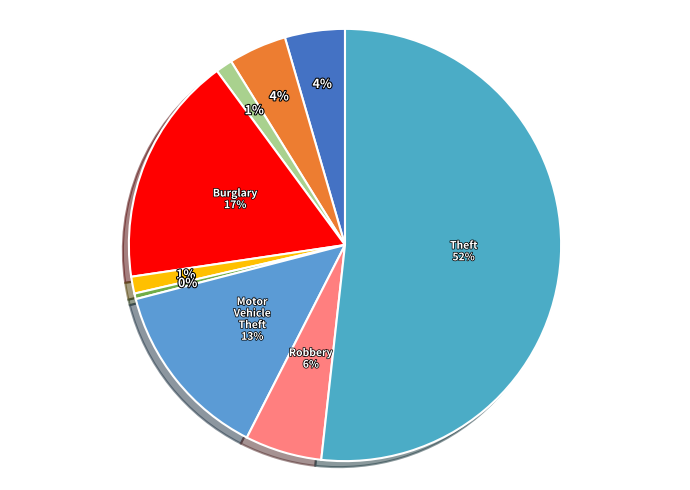

Count the number of slices in the pie.

9